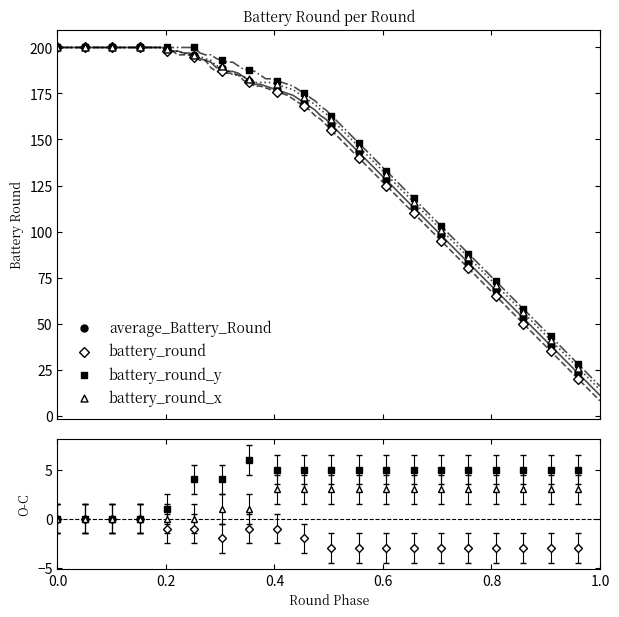

Which series has the widest spread of Y values?

battery_round